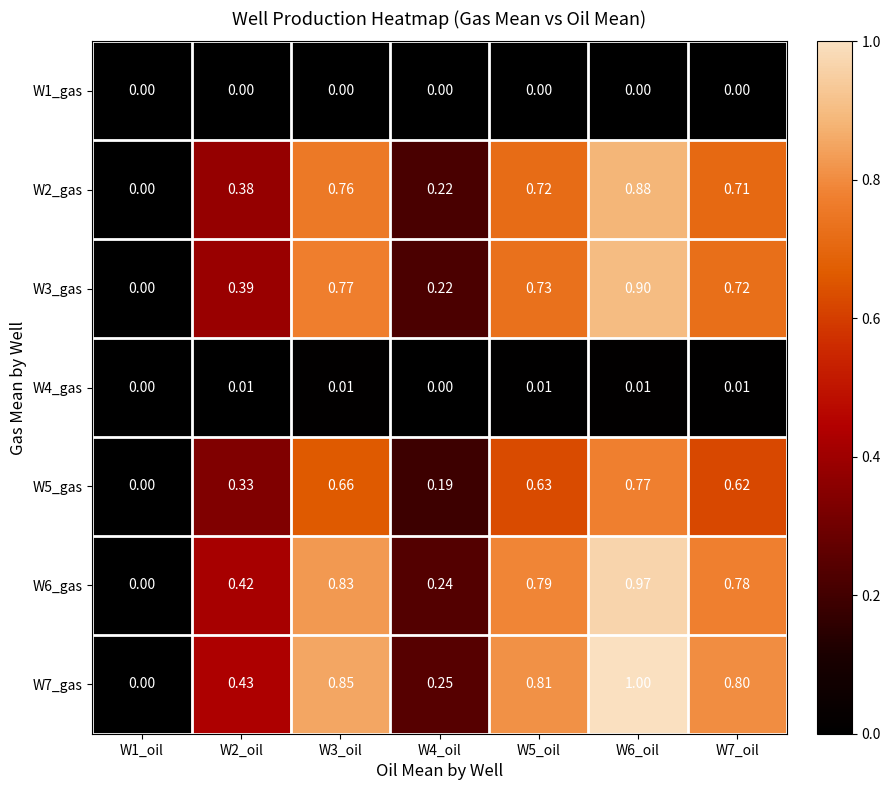

Count the number of categories in the chart.

7